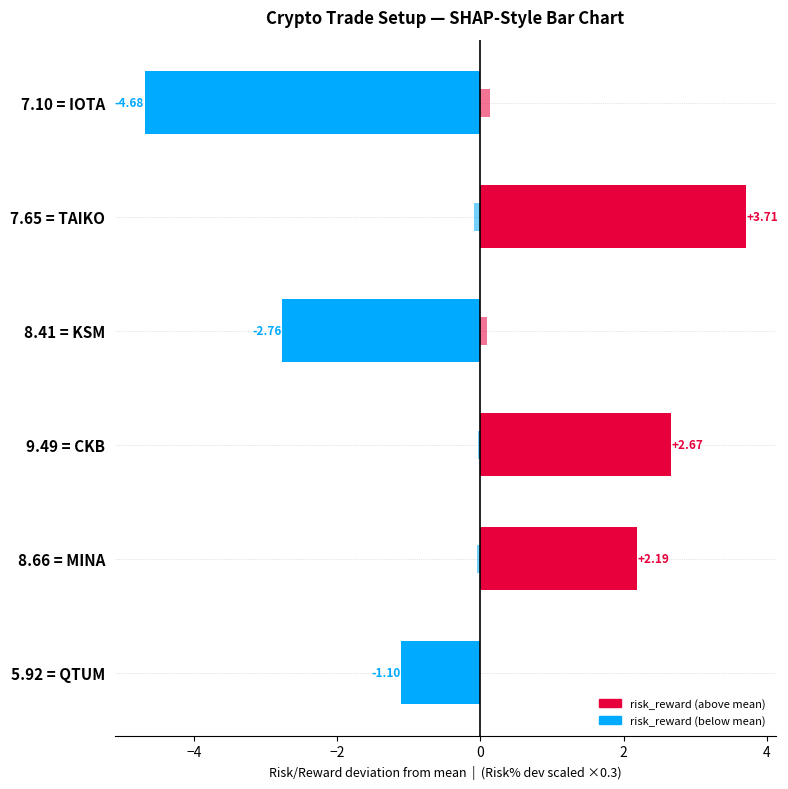

Reading right to left, transcribe all the data shown in this chart.

risk_reward (dev): -1.1	2.2	2.7	-2.8	3.7	-4.7
risk_pct (dev×0.3): -0.1	-0.0	-0.0	0.1	-0.1	0.1